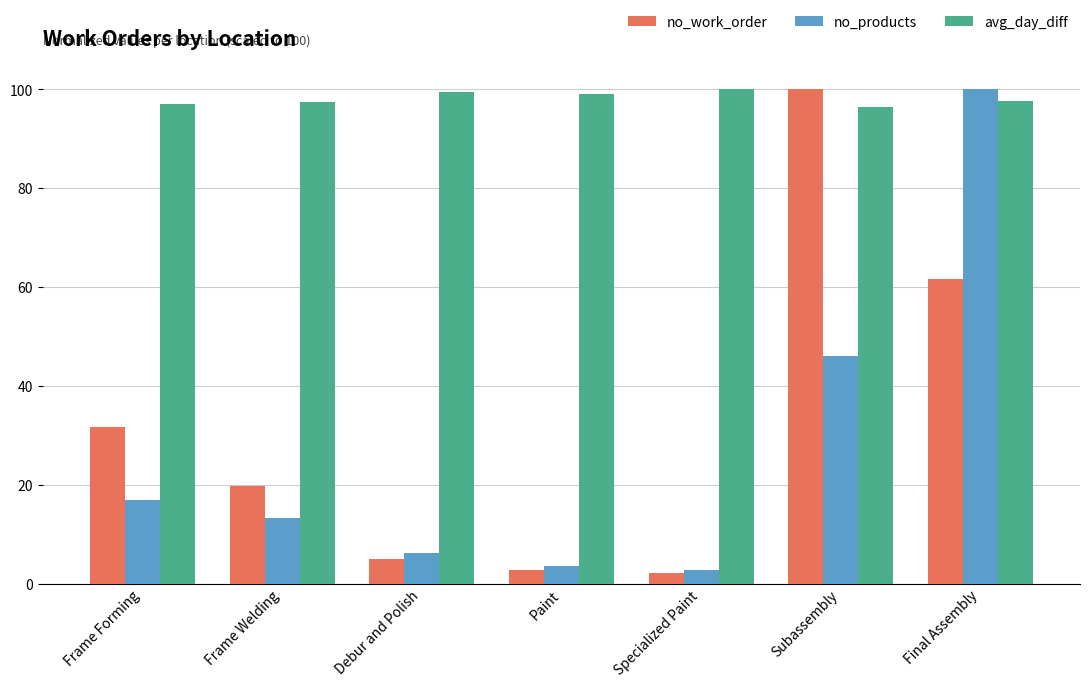

How many data points in no_work_order are less than 19?

3